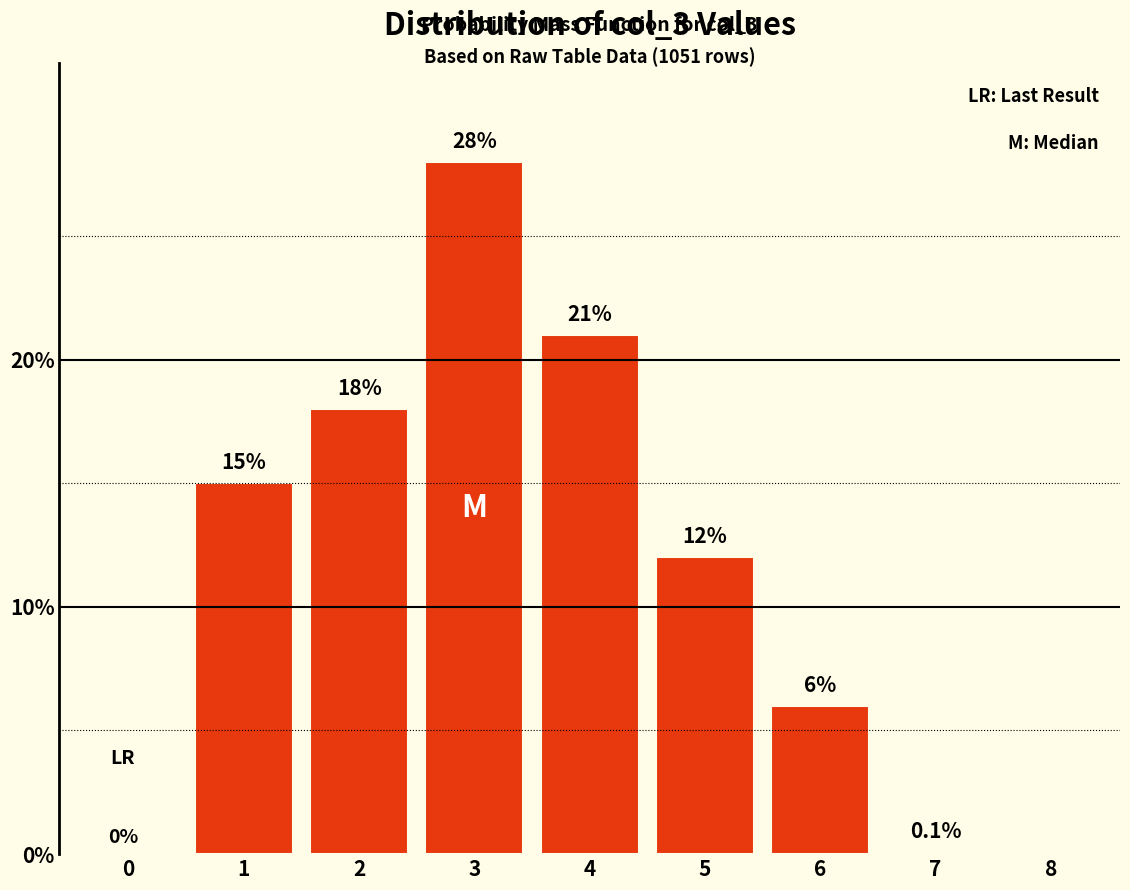

Reading left to right, what are all the values shown in this chart?

0=0.0	1=15.0	2=18.0	3=28.0	4=21.0	5=12.0	6=6.0	7=0.1	8=0.0